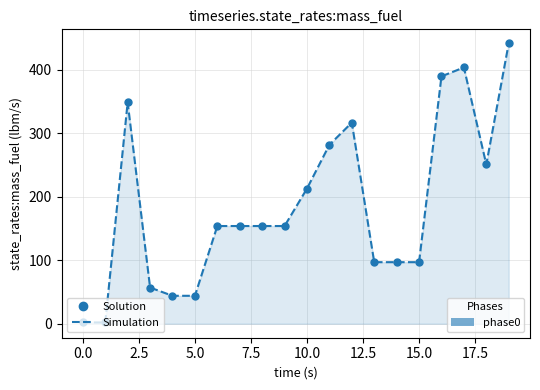

True or false: the data has more than 2 interior local peaks.

True